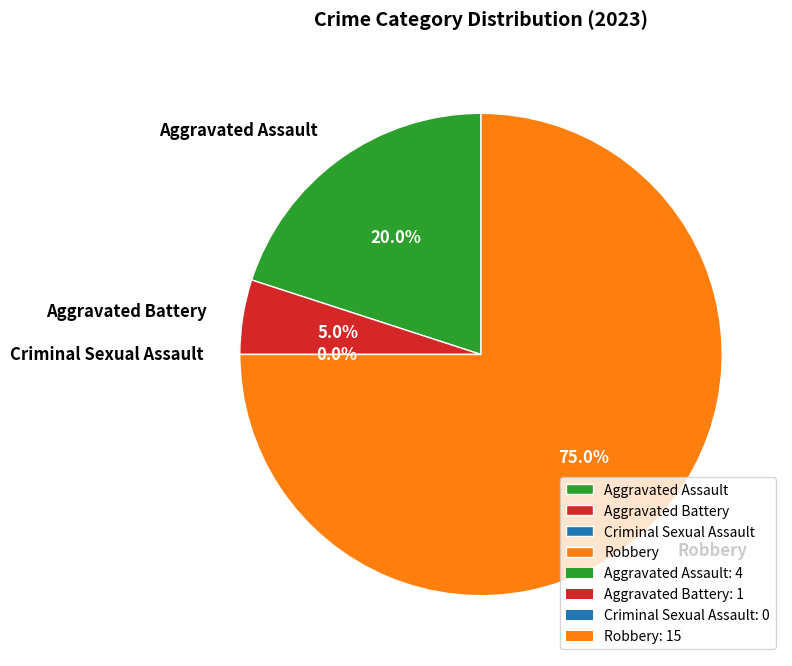

Is it true that Aggravated Assault is 27% of the pie?

False